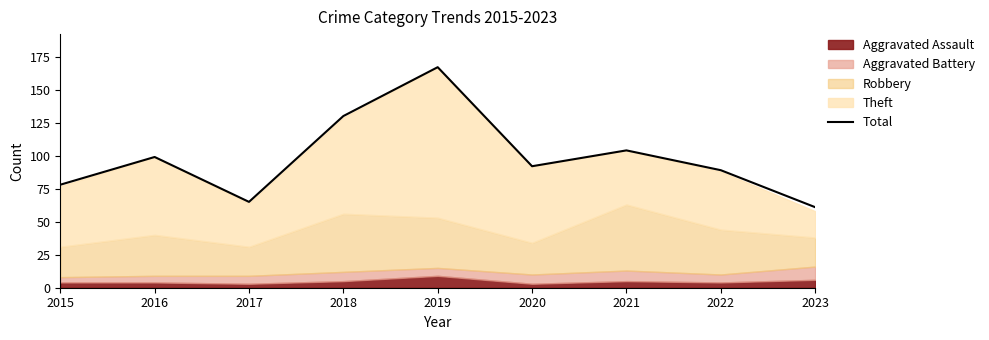

Where is the first local maximum?

2016